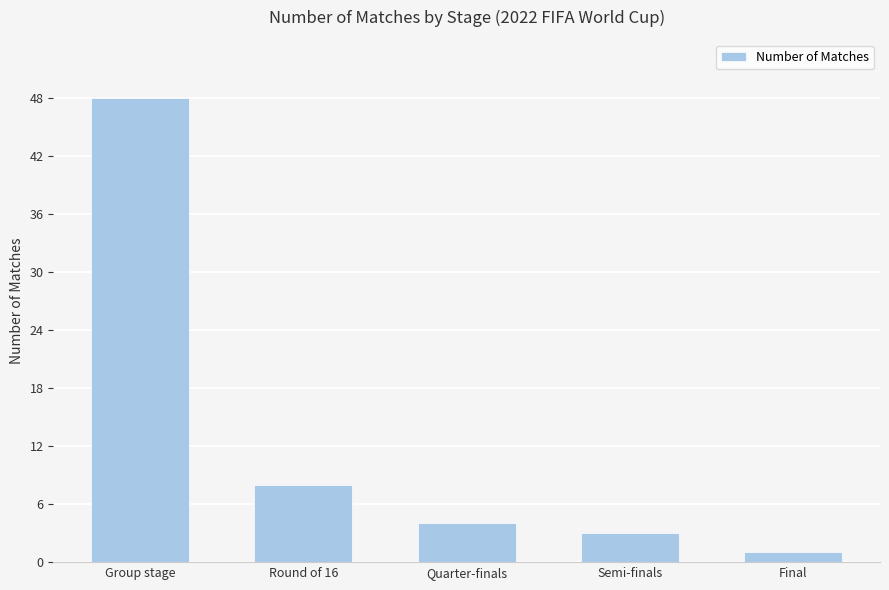

List the labels in order of value, largest first.

Group stage, Round of 16, Quarter-finals, Semi-finals, Final